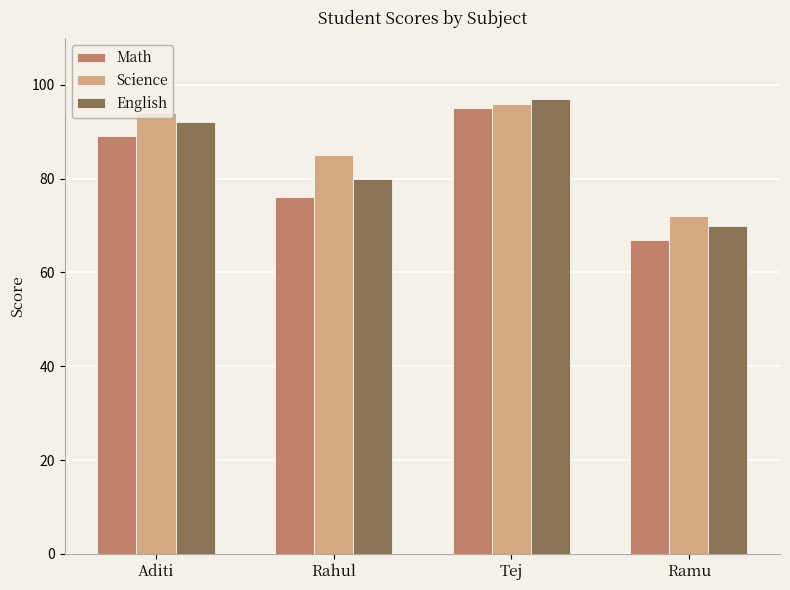

What is the difference between the maximum and minimum values in the Math series?

28